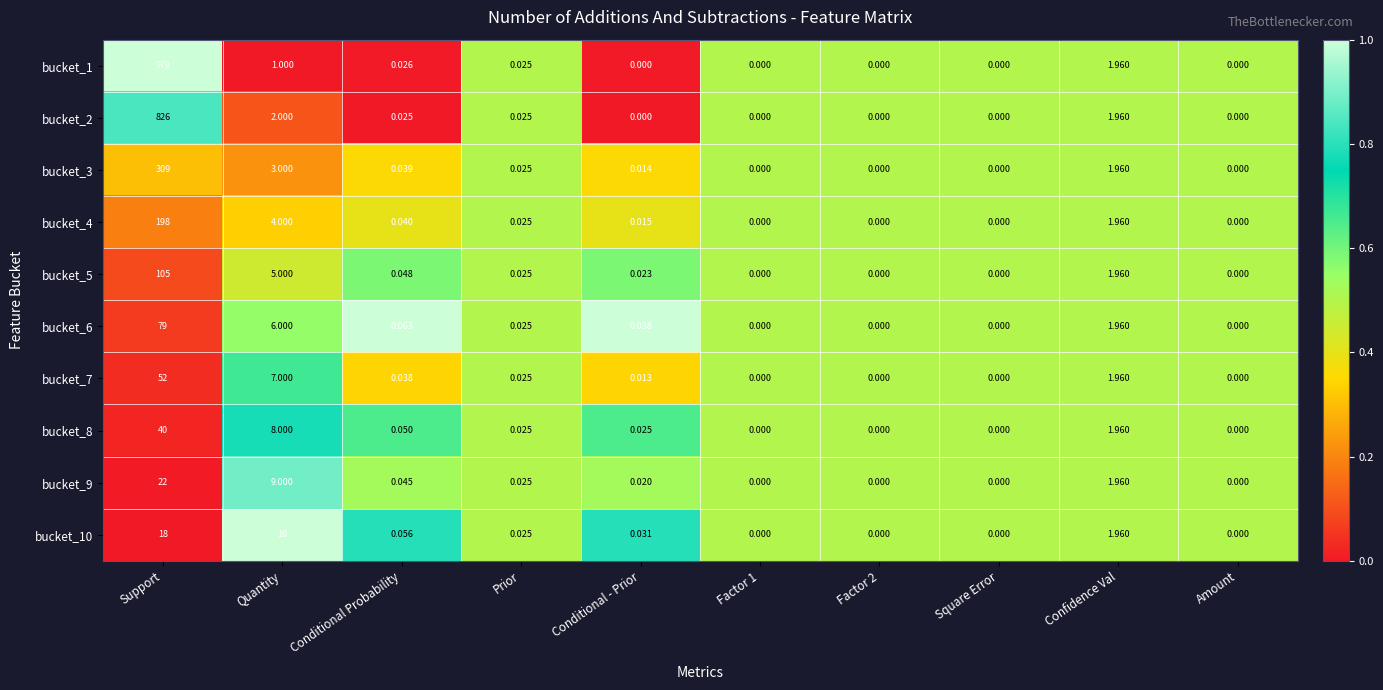

At which category is the sum across all series the highest?

Support